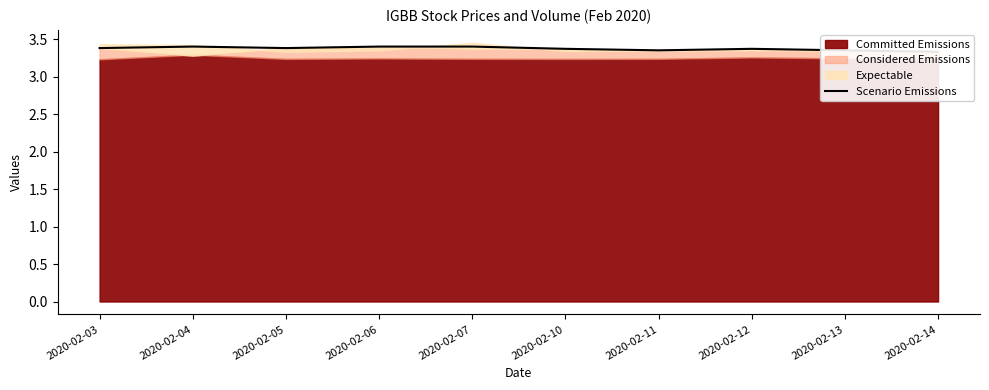

Reading left to right, extract all data points from this chart.

2020-02-03=3.4	2020-02-04=3.4	2020-02-05=3.4	2020-02-06=3.4	2020-02-07=3.4	2020-02-10=3.4	2020-02-11=3.4	2020-02-12=3.4	2020-02-13=3.4	2020-02-14=3.3